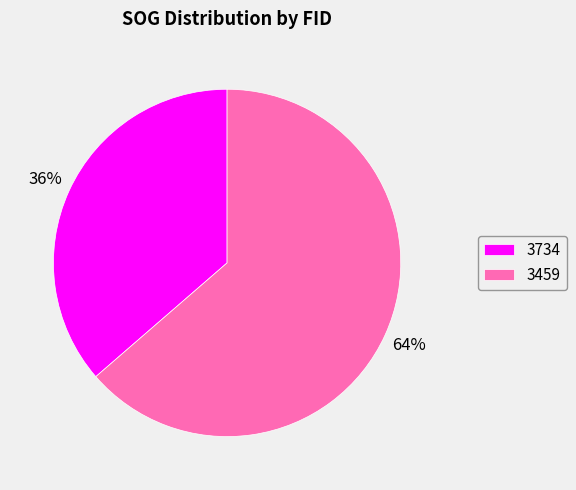

Combined, do 3459 and 3734 account for over 50%?

Yes